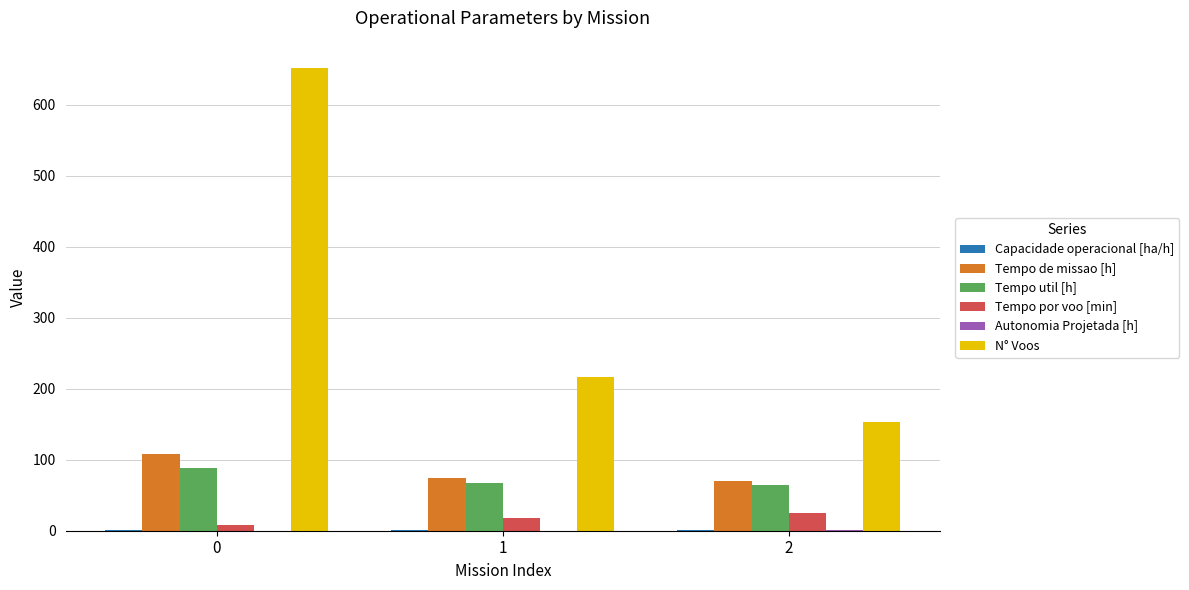

Which series has the largest total across all categories?

N° Voos